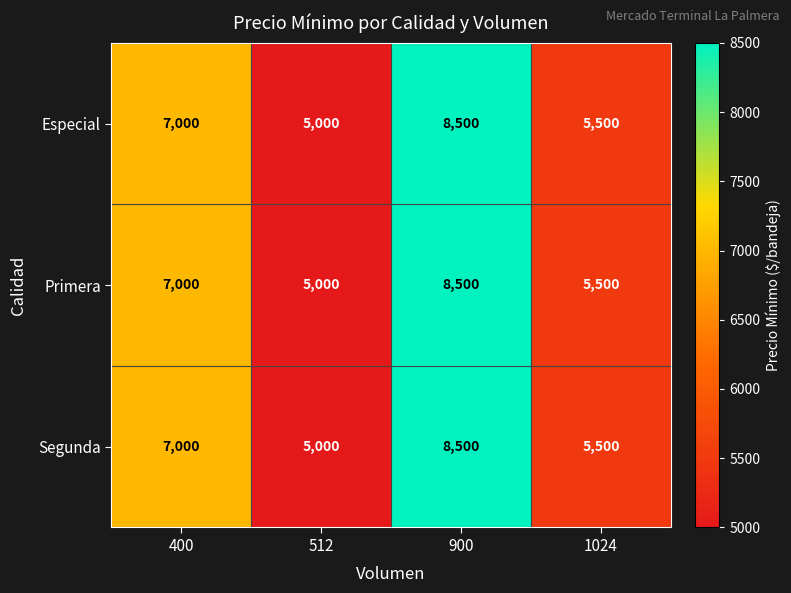

What is the sum of all Primera values?

26000